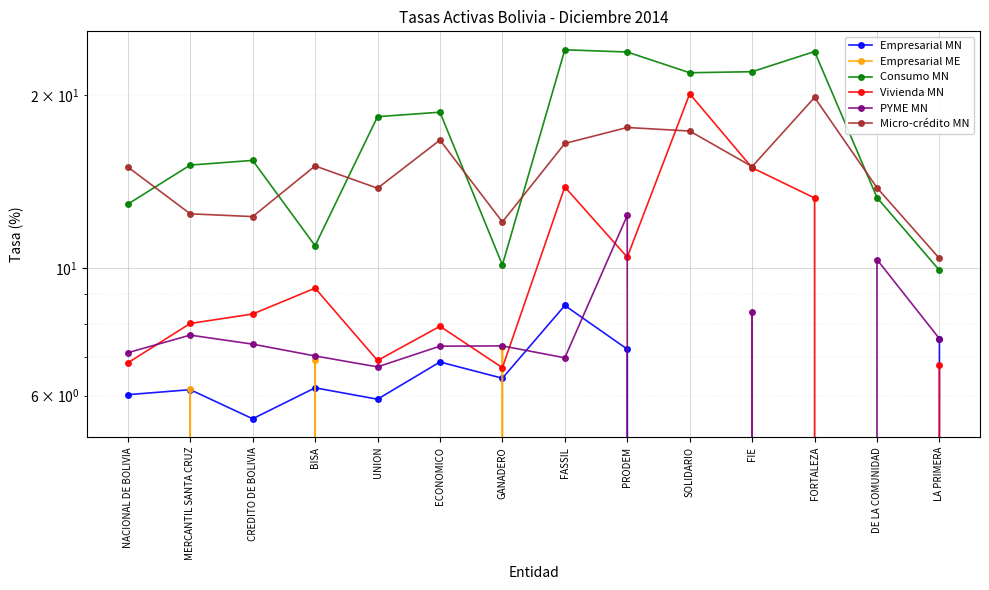

At UNION, list the series in order from largest to smallest.

Consumo MN, Micro-crédito MN, Vivienda MN, PYME MN, Empresarial MN, Empresarial ME